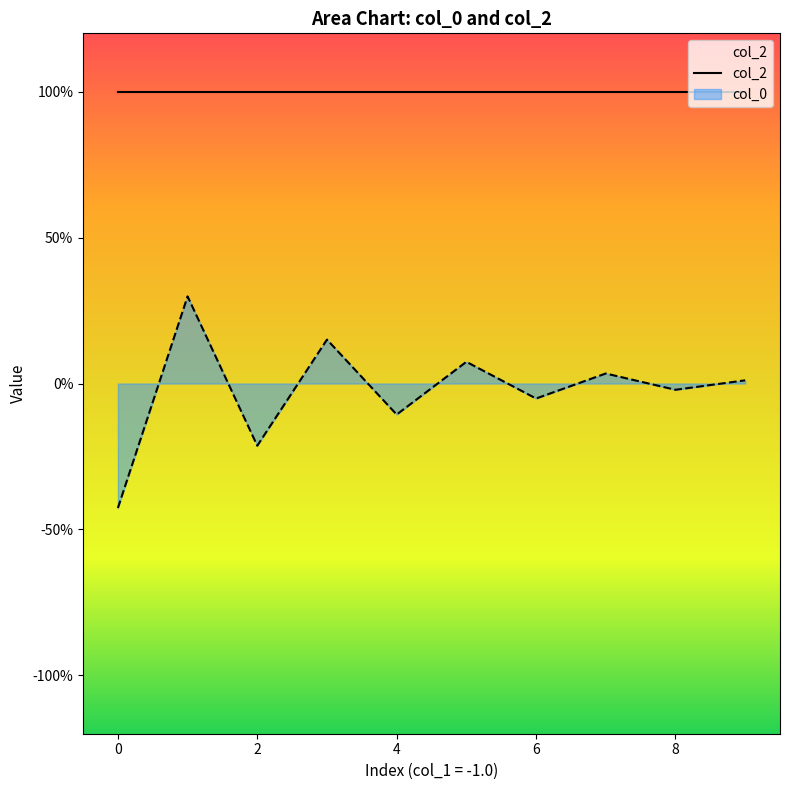

What is the approximate value at 4?

-0.1